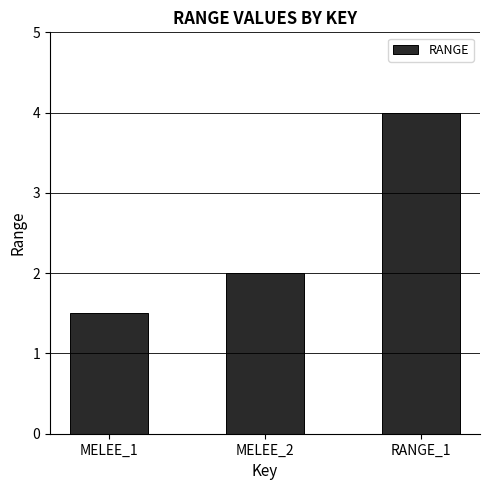

Where is the data nearest to the value 2?

MELEE_2